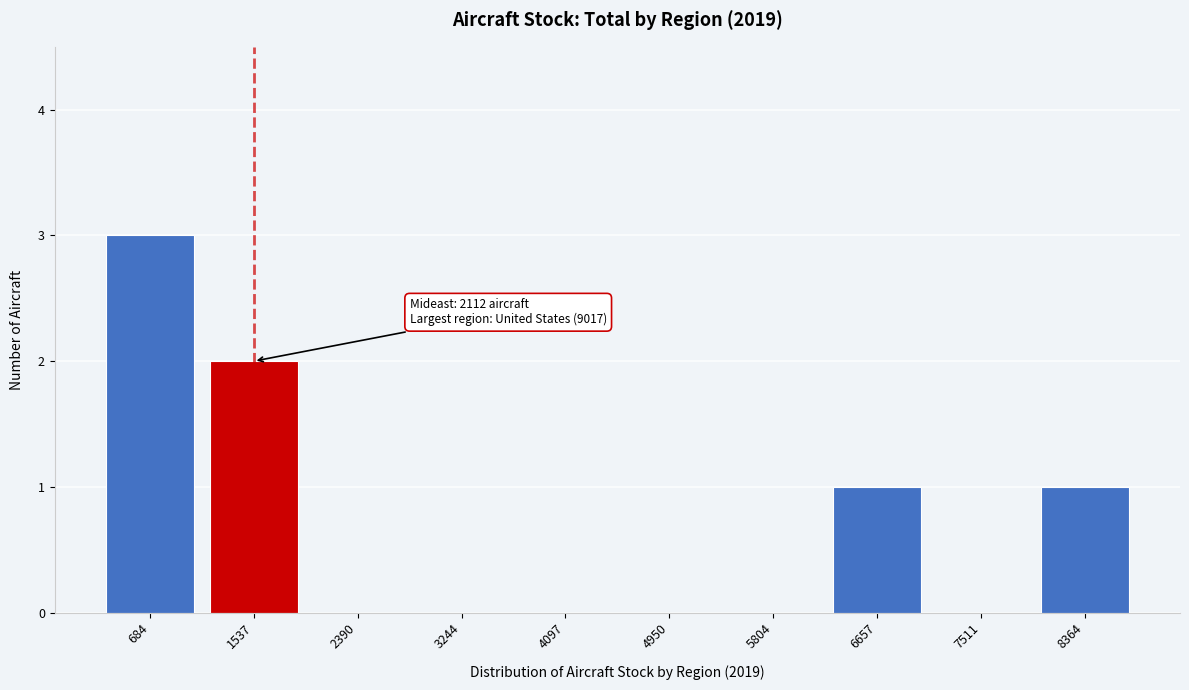

Reading right to left, list all the values displayed in this chart.

8364=1	7511=0	6657=1	5804=0	4950=0	4097=0	3244=0	2390=0	1537=2	684=3